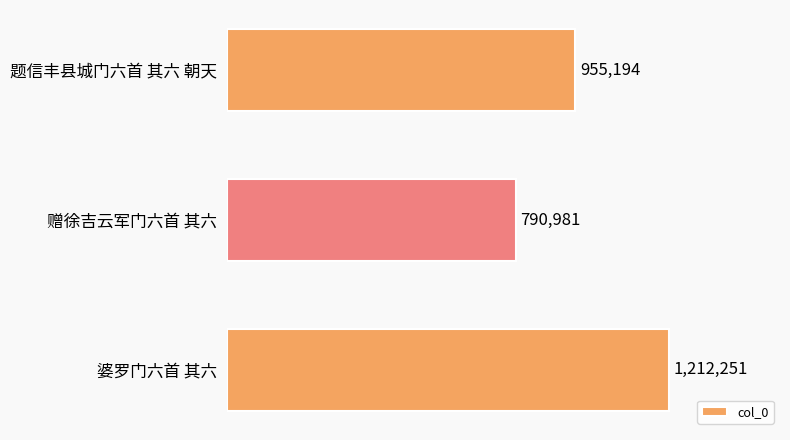

Does the chart contain any negative values?

No